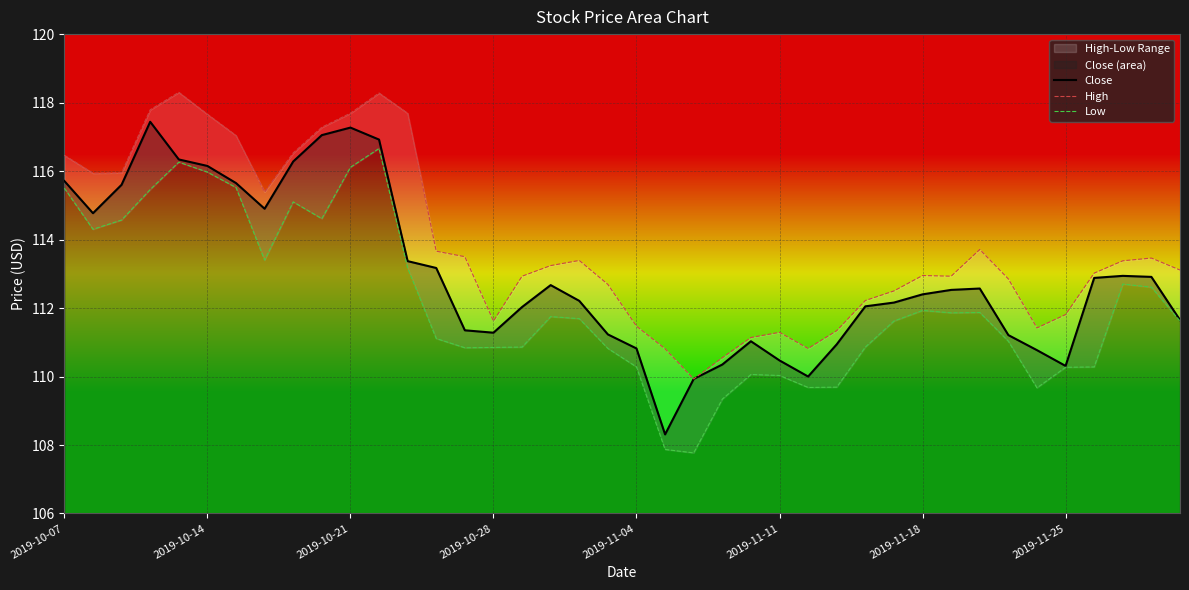

Which series has the widest spread of values?

Close